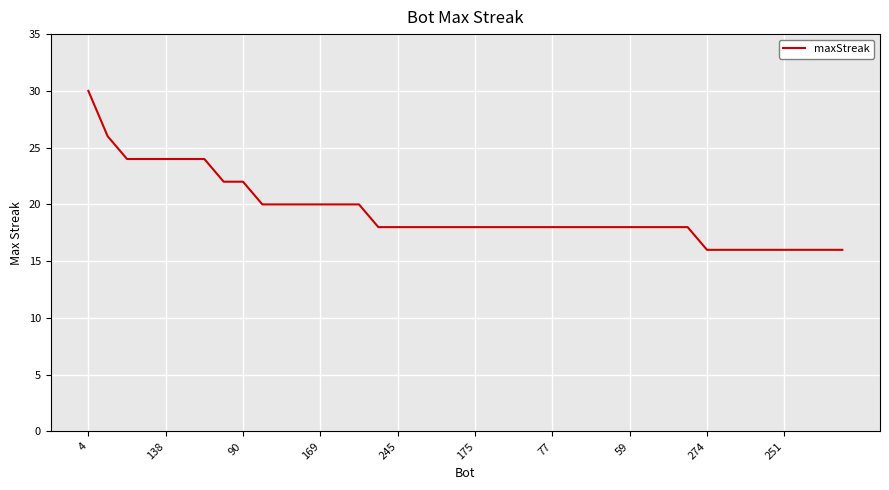

Reading left to right, what are all the values shown in this chart?

30	26	24	24	24	24	24	22	22	20	20	20	20	20	20	18	18	18	18	18	18	18	18	18	18	18	18	18	18	18	18	18	16	16	16	16	16	16	16	16